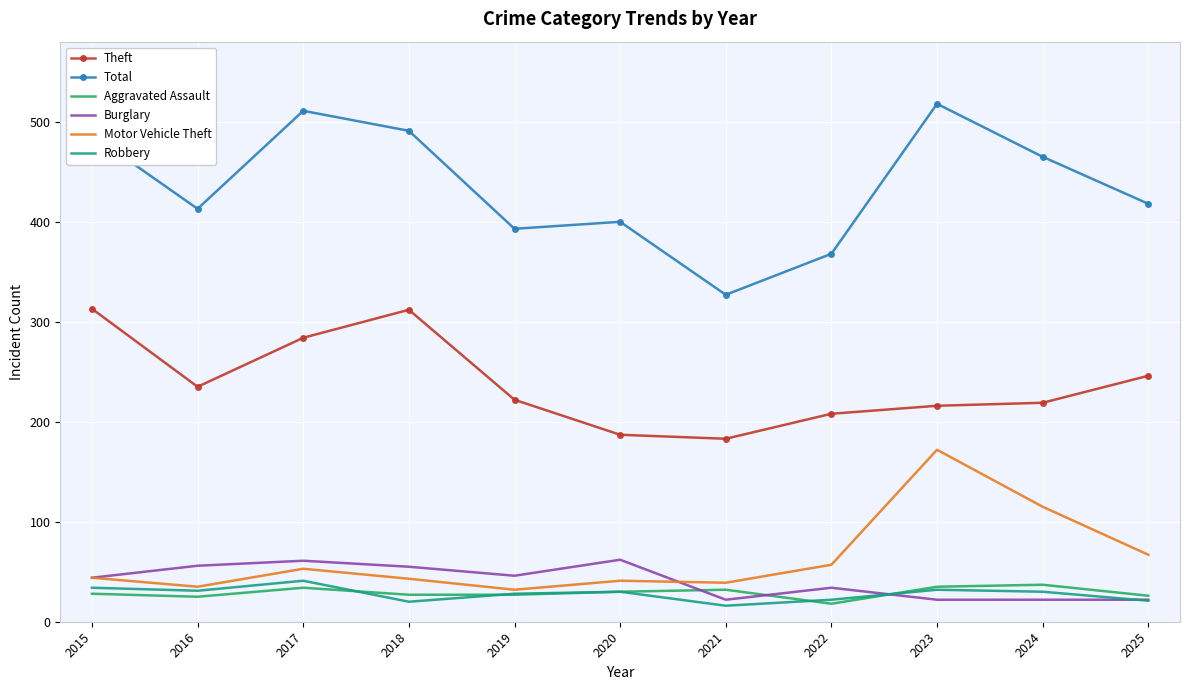

The Robbery series shows 34 at 2015. True or false?

True